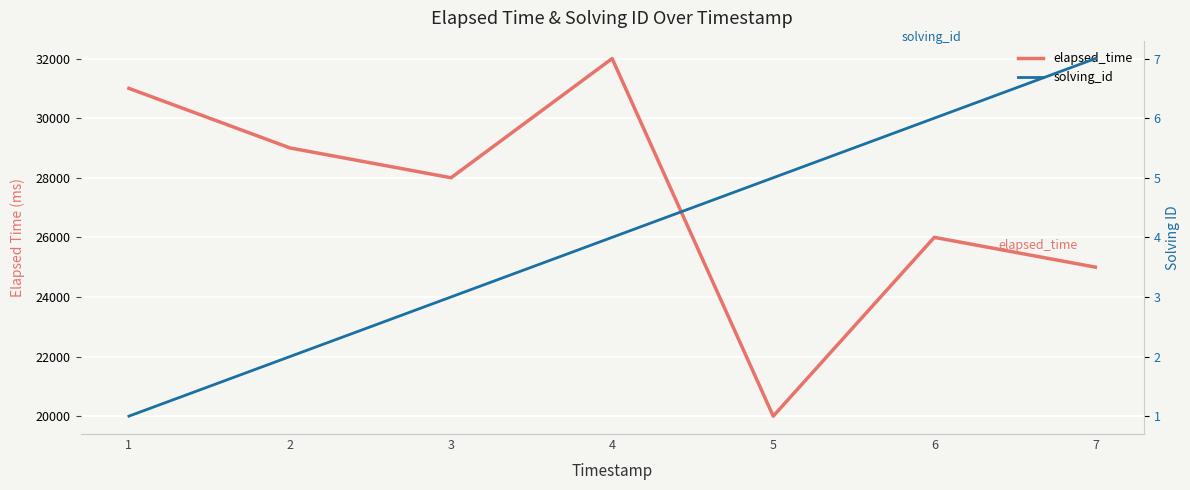

How many data points in solving_id are less than 4?

3